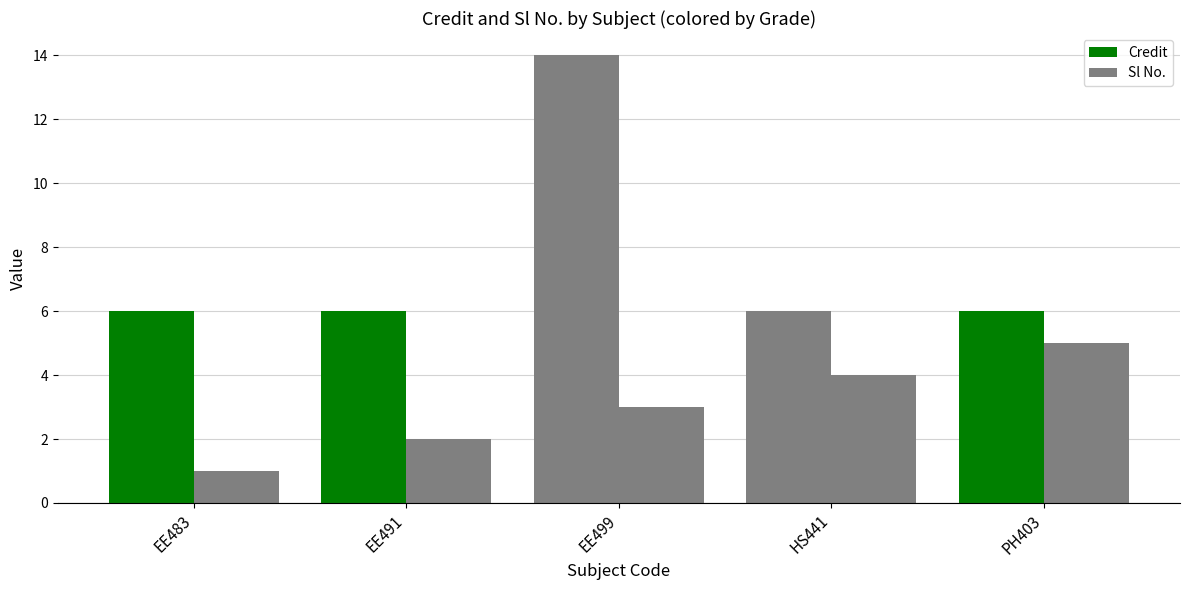

At which category is the sum across all series the highest?

EE499